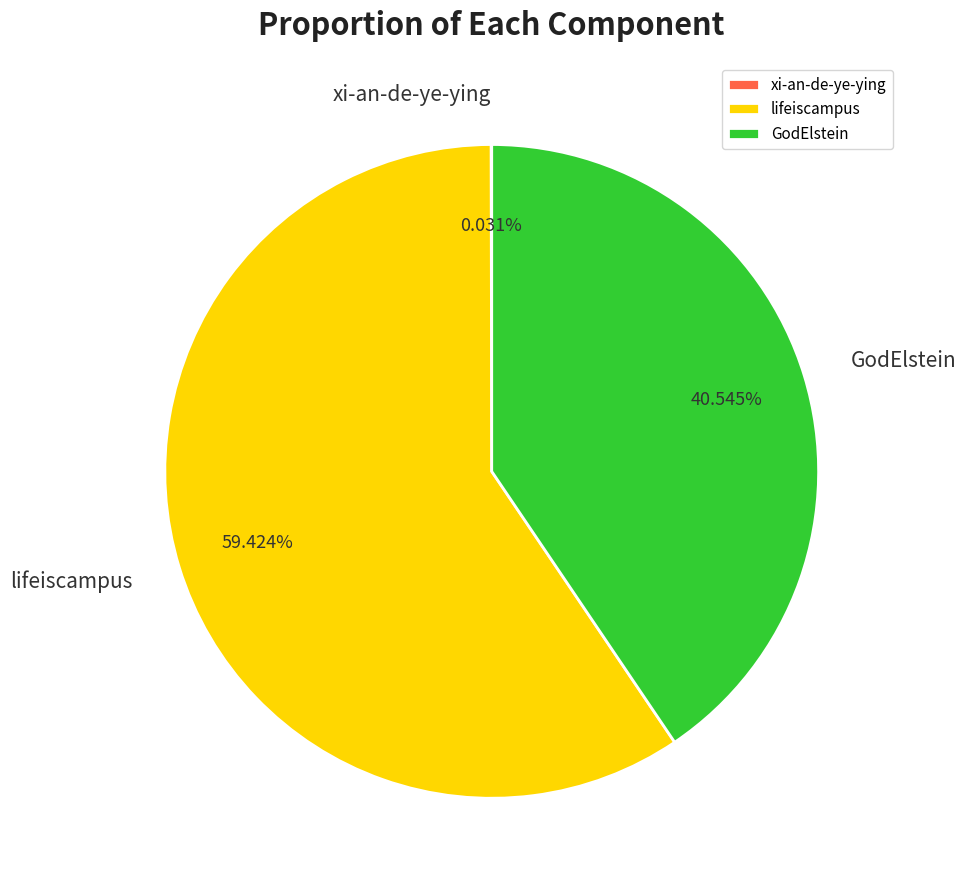

Which slice is the largest?

lifeiscampus